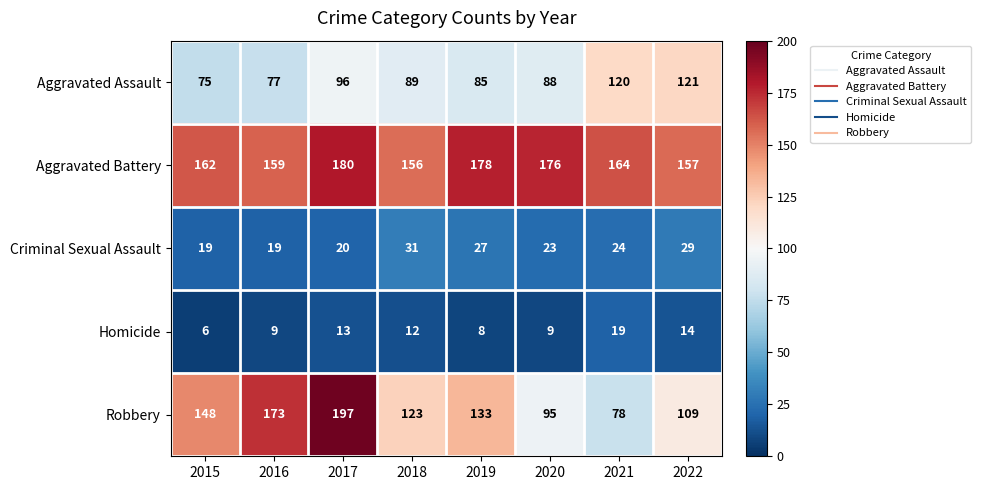

What is the average value of the Criminal Sexual Assault series?

24